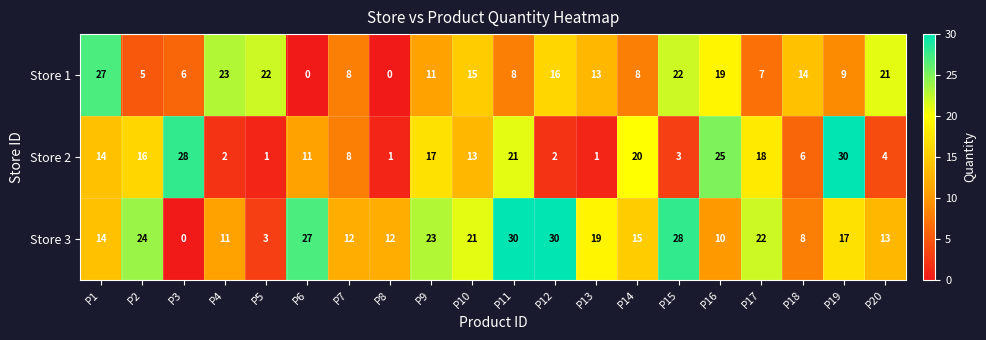

What is the sum of the Store 3 values at P16 and P9?

33